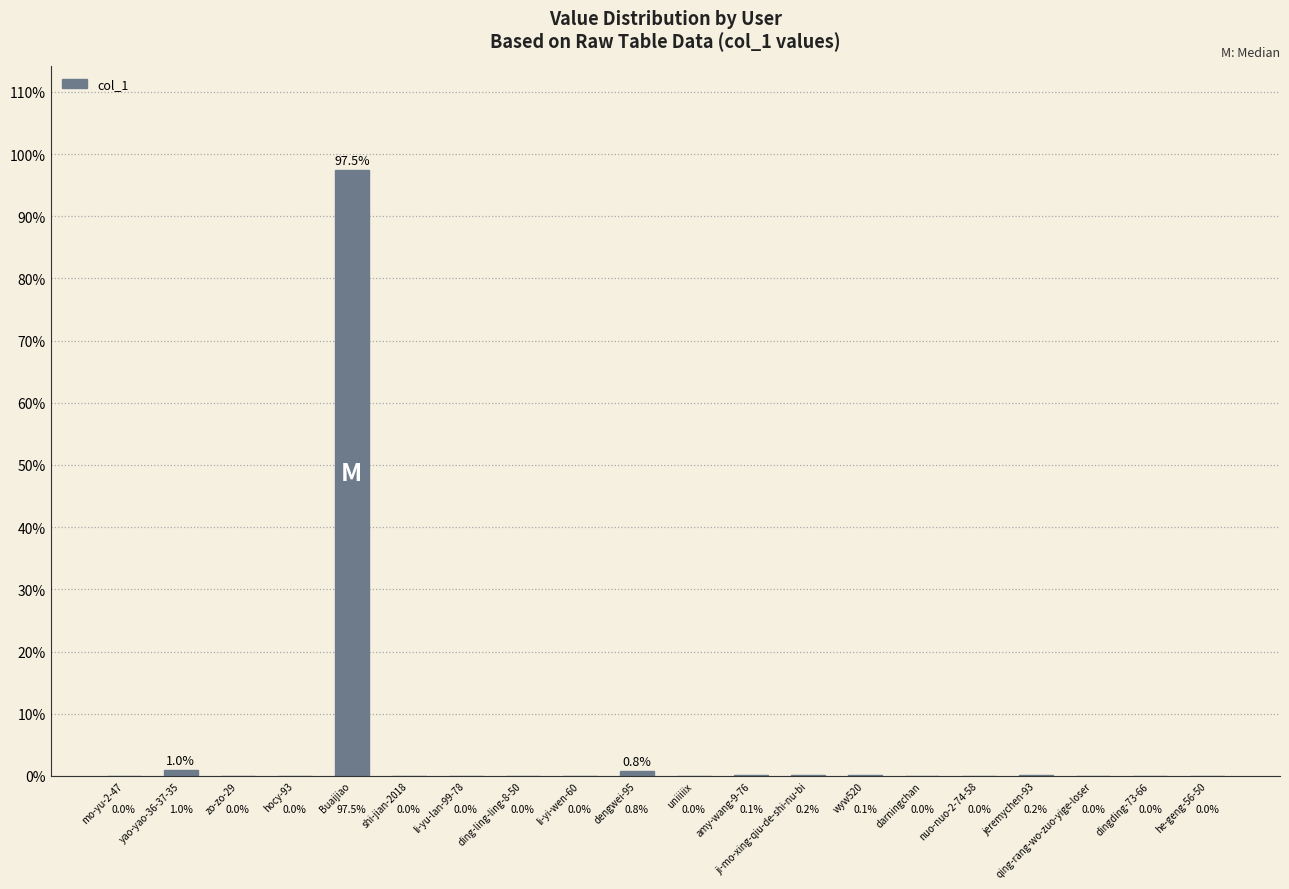

Count the number of categories in the chart.

20